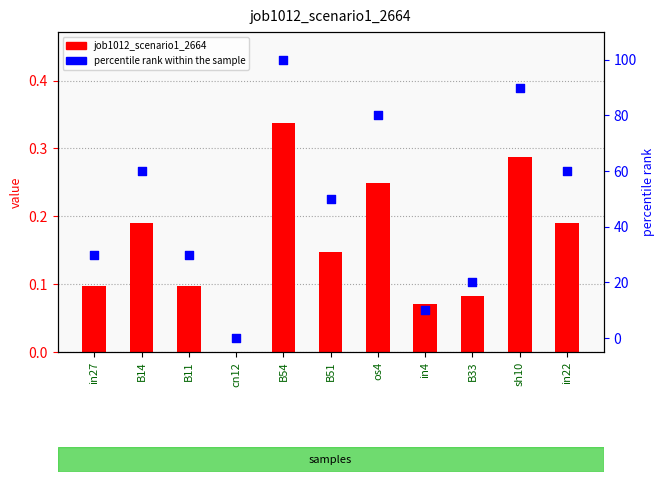

At which category is the sum across all series the highest?

B54